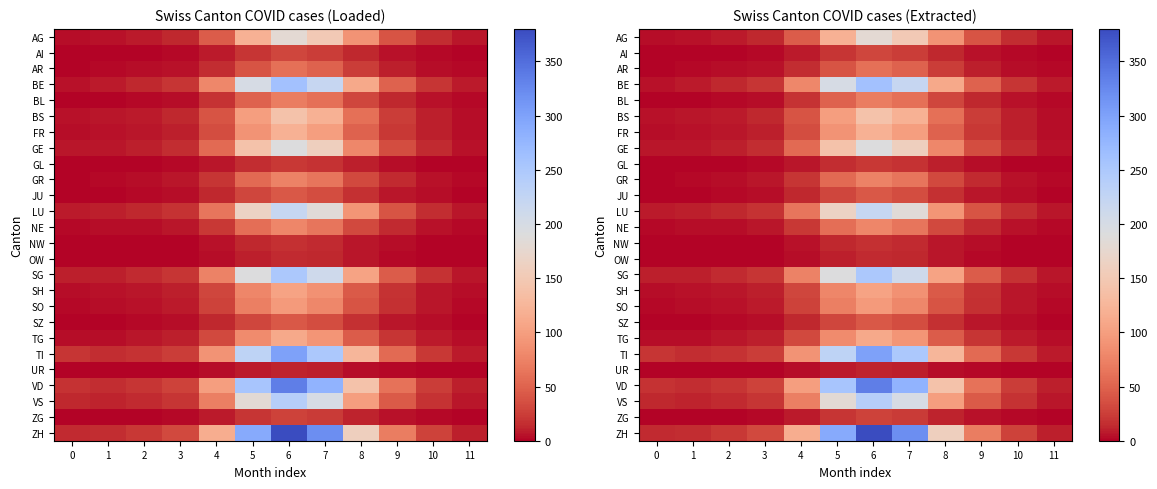

What is the spread (max minus min) of values at 10?

27